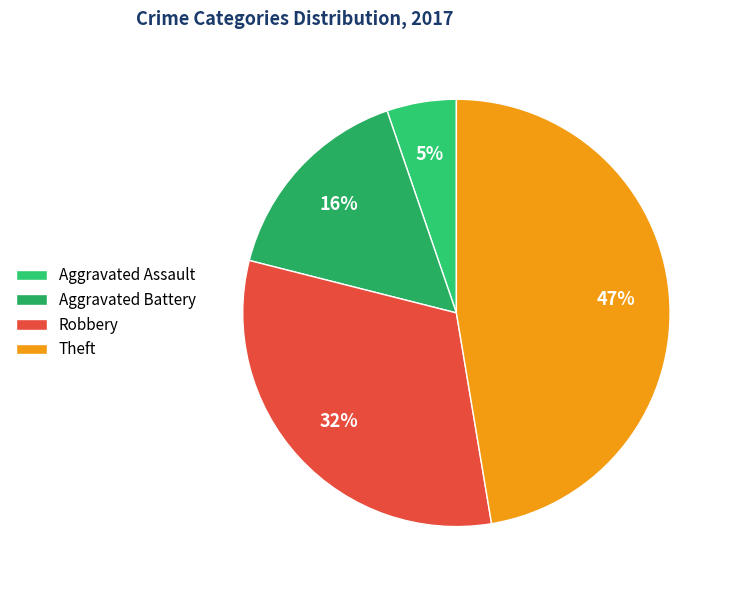

The Robbery slice represents 22% of the pie. True or false?

False